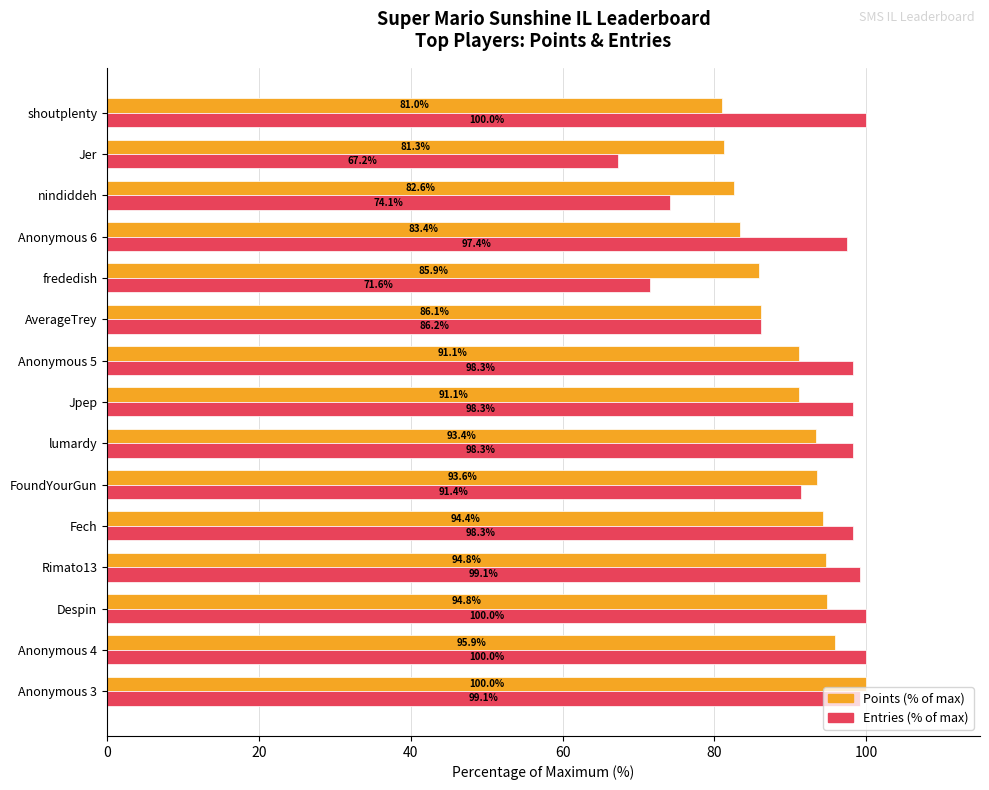

Between nindiddeh and shoutplenty, which series saw the biggest shift?

Entries (% of max)